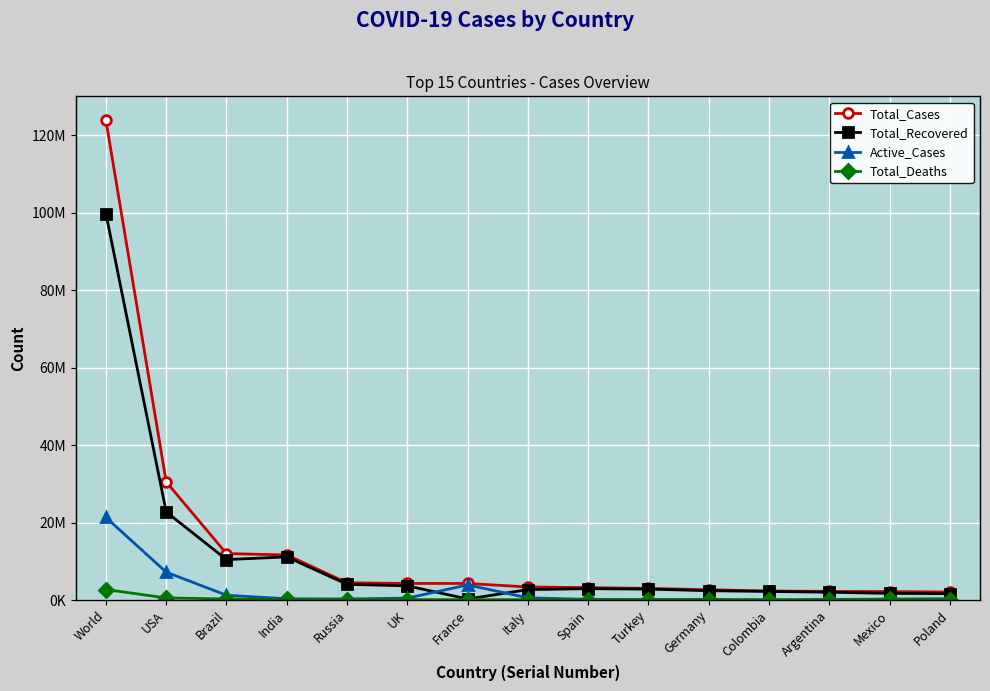

The value of Total_Recovered at Russia is 4069395. True or false?

True